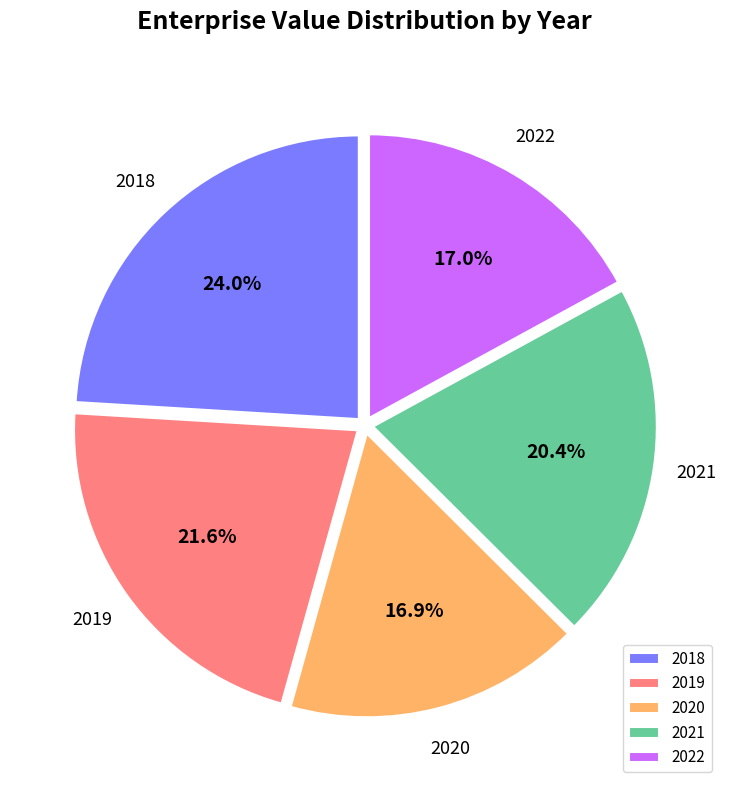

Which slice is the largest?

2018